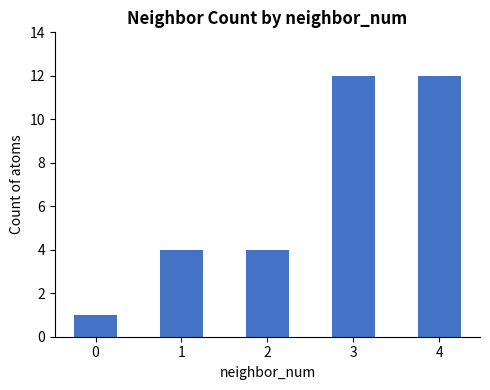

Reading left to right, what are all the values shown in this chart?

1	4	4	12	12